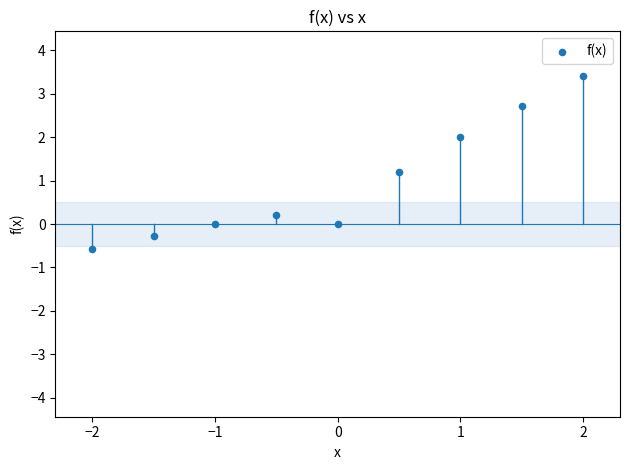

What Y value in the scatter plot is closest to 1?

1.2